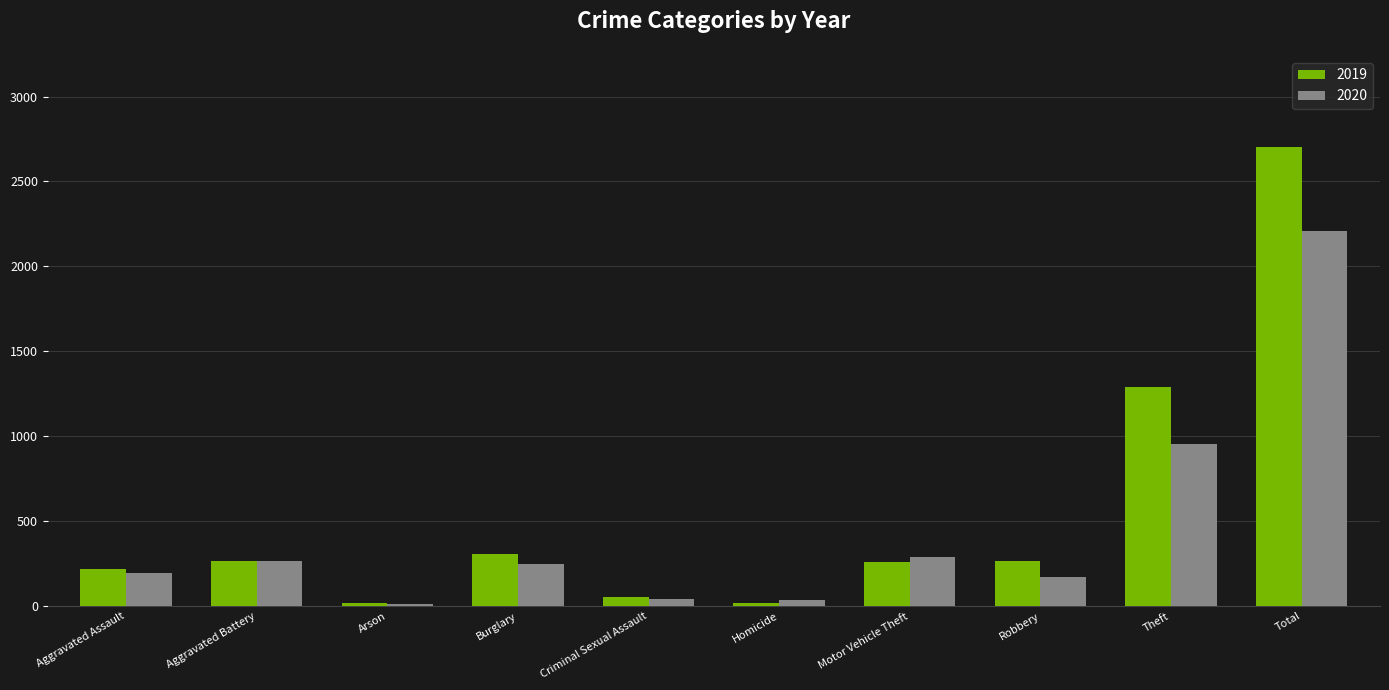

Rank the series by their maximum value, from highest to lowest.

2019, 2020